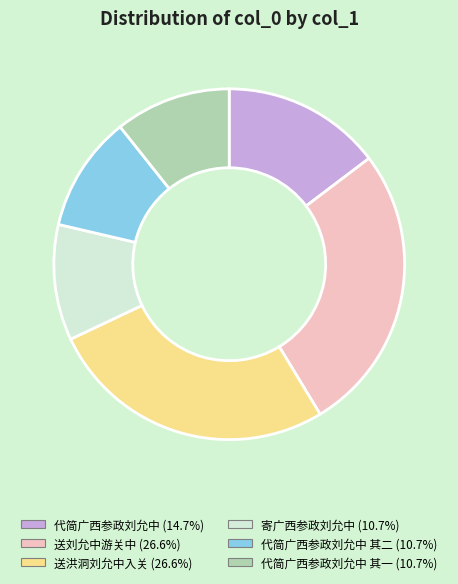

Does any single category account for the majority?

No